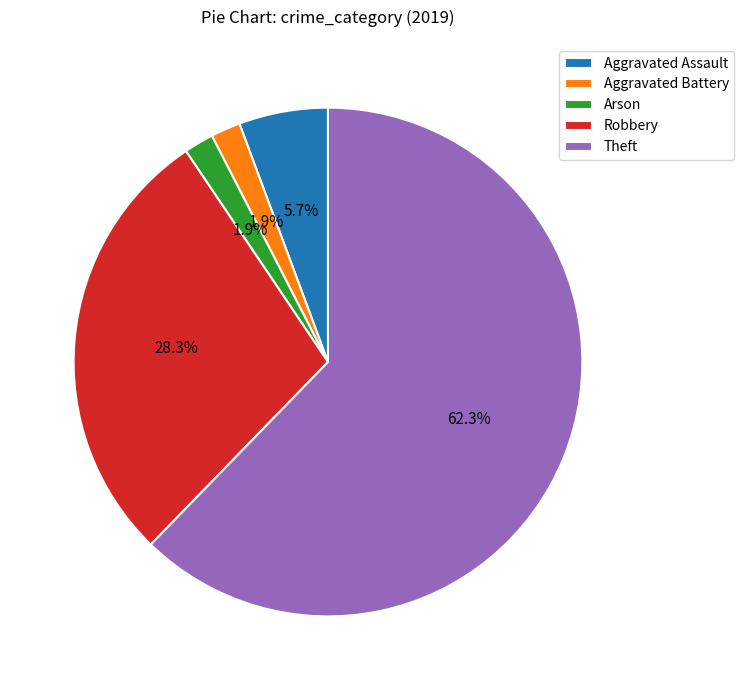

What is the largest slice in the pie chart?

Theft